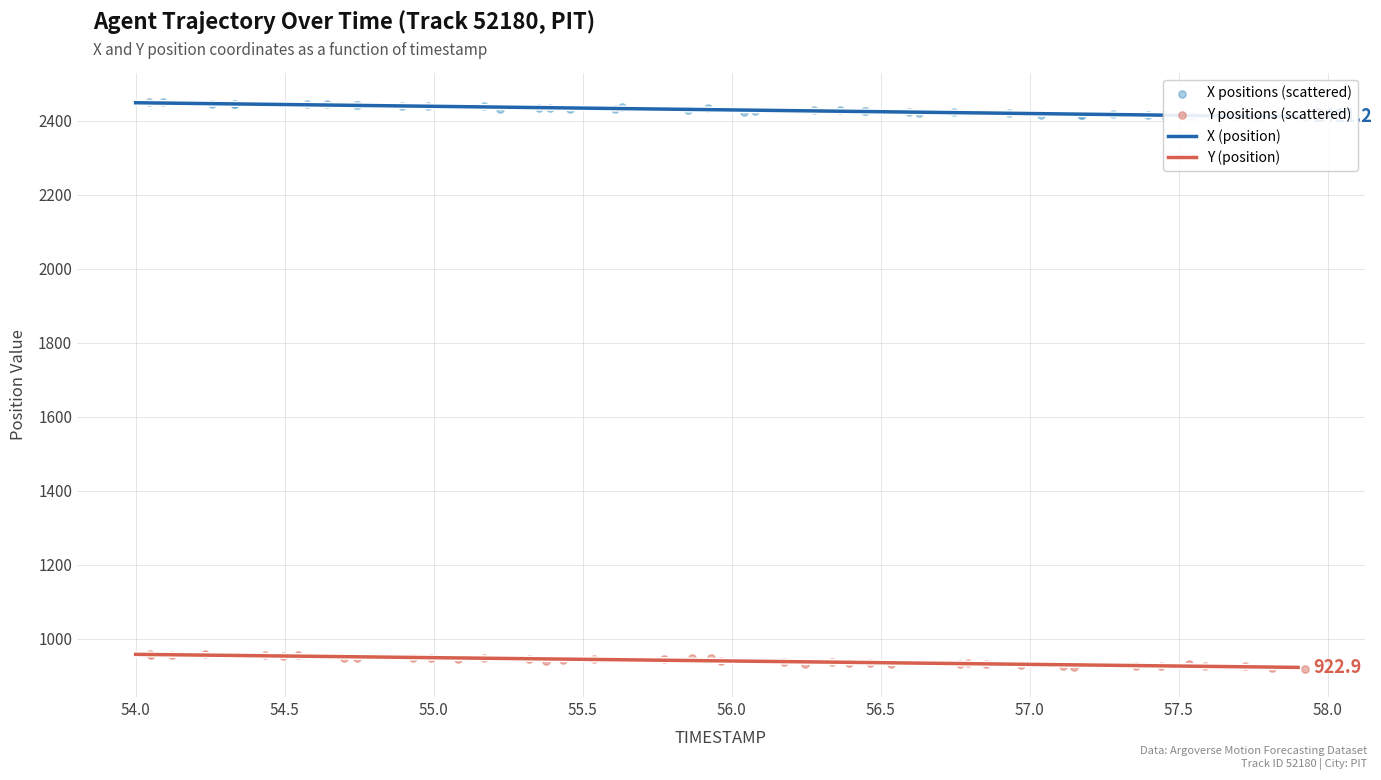

At how many categories does at least one series exceed 2197?

40